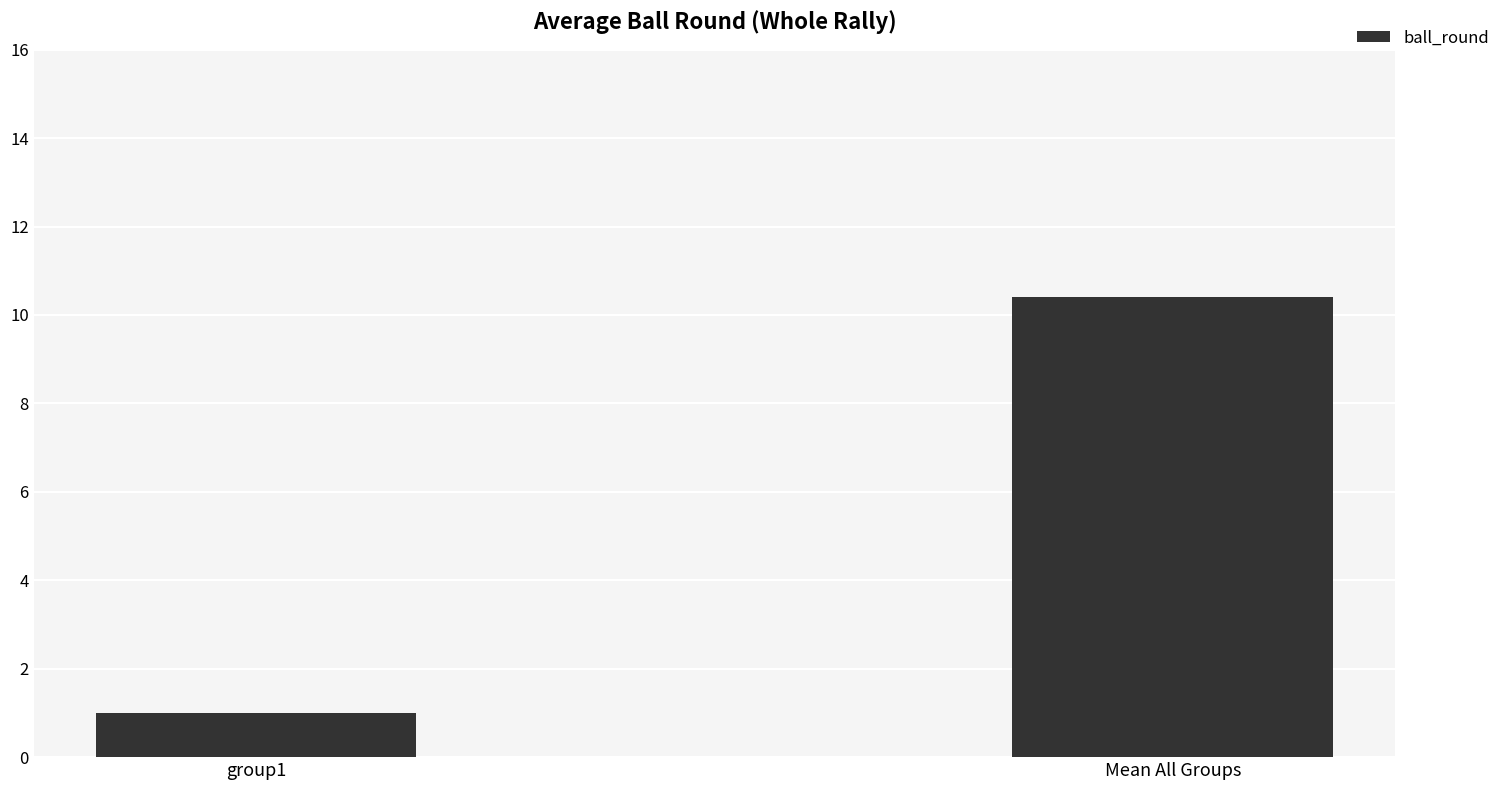

Reading right to left, transcribe all the data shown in this chart.

Mean All Groups=10.4	group1=1.0